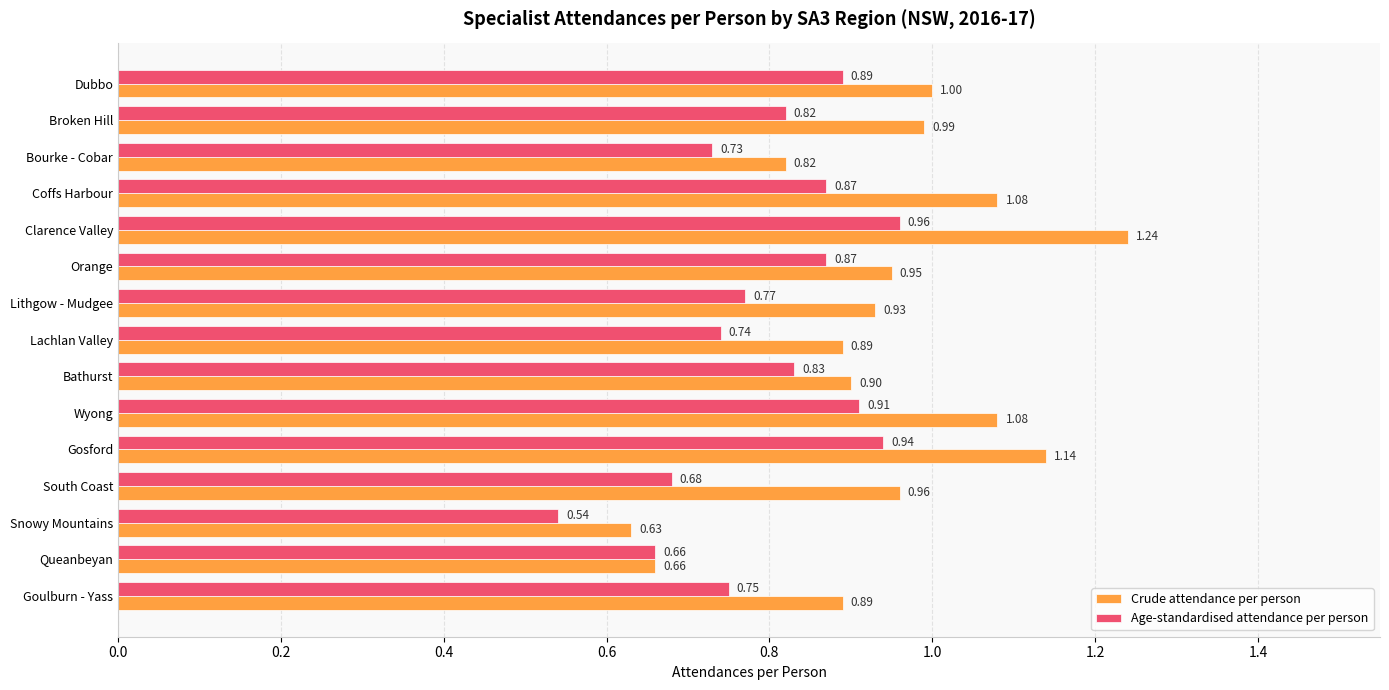

Which series has the largest range (max minus min)?

Crude attendance per person